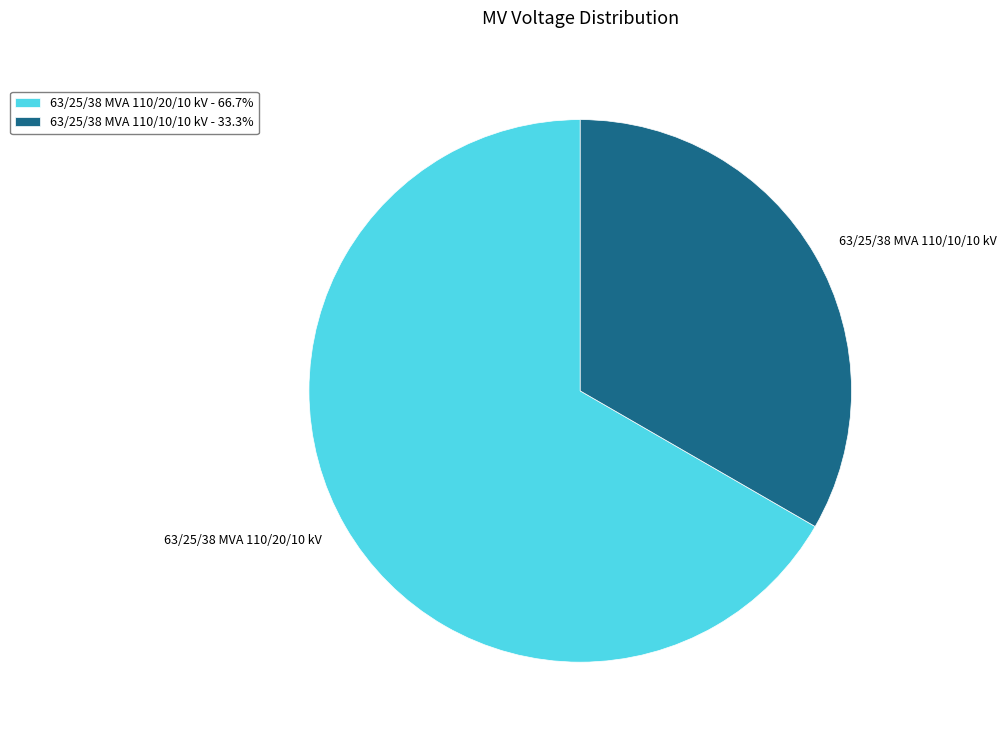

Between 63/25/38 MVA 110/20/10 kV and 63/25/38 MVA 110/10/10 kV, which is larger?

63/25/38 MVA 110/20/10 kV